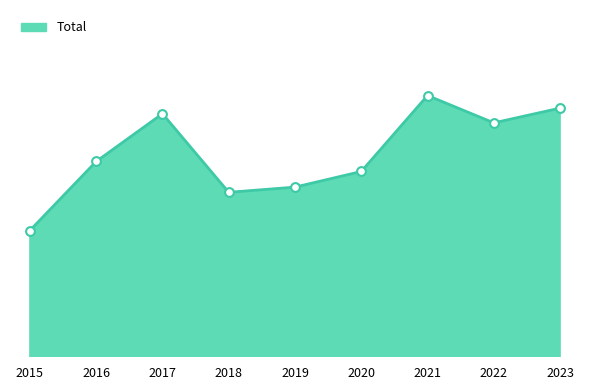

Is this an area chart (filled region under the line)?

Yes